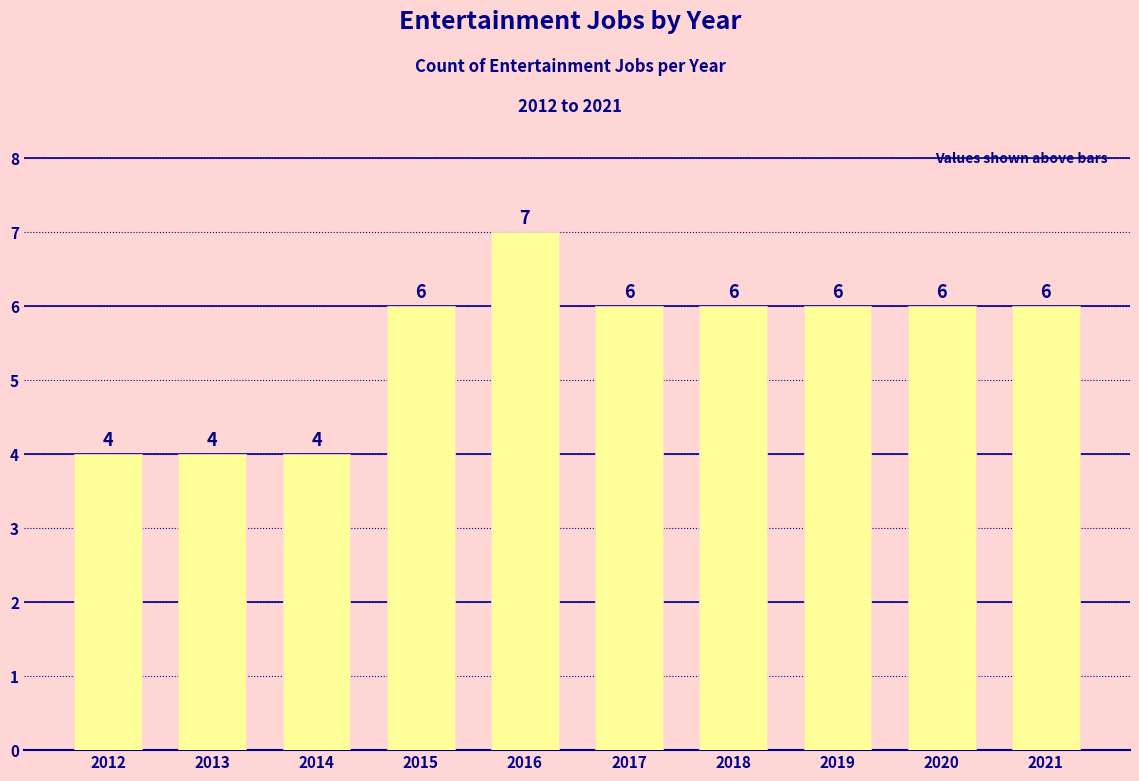

Reading left to right, transcribe all the data shown in this chart.

4	4	4	6	7	6	6	6	6	6